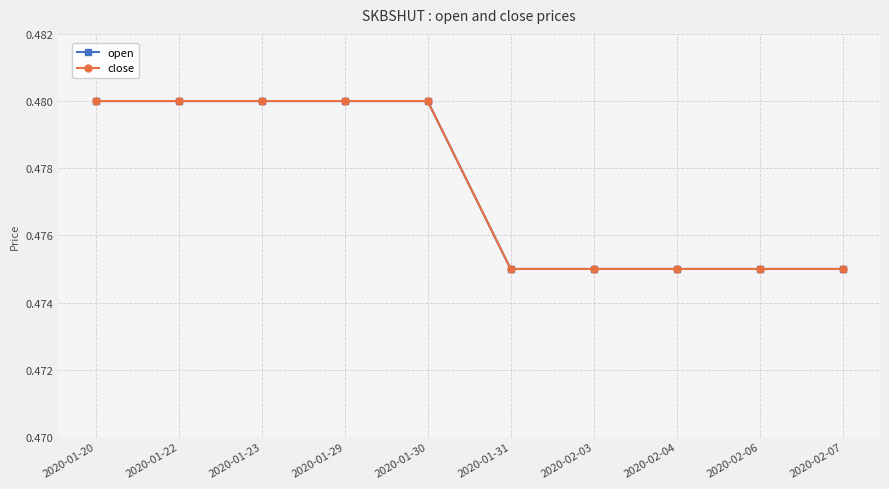

True or false: close has a value of 0.5 at 2020-01-20.

True